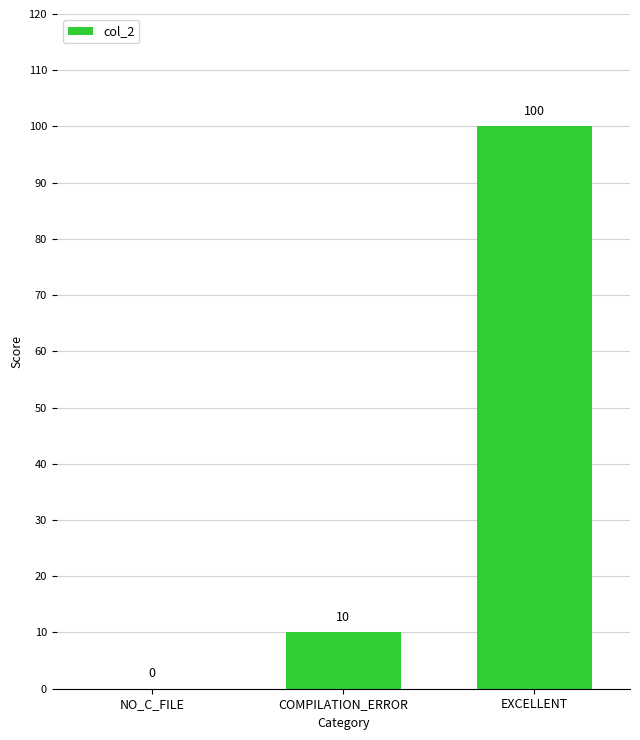

How many positive values are there?

2